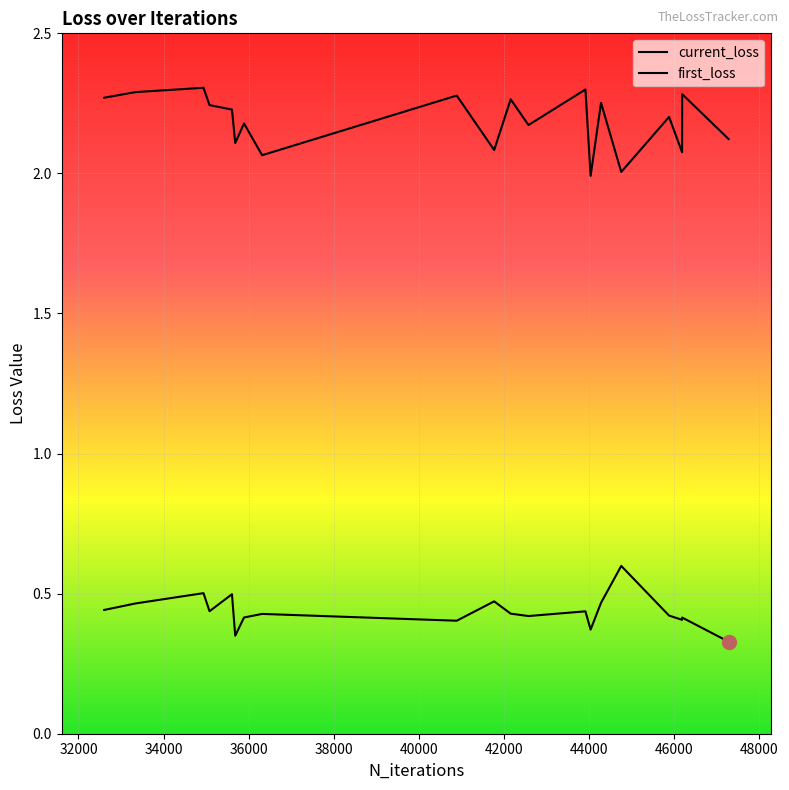

True or false: current_loss and first_loss cross at least once.

False